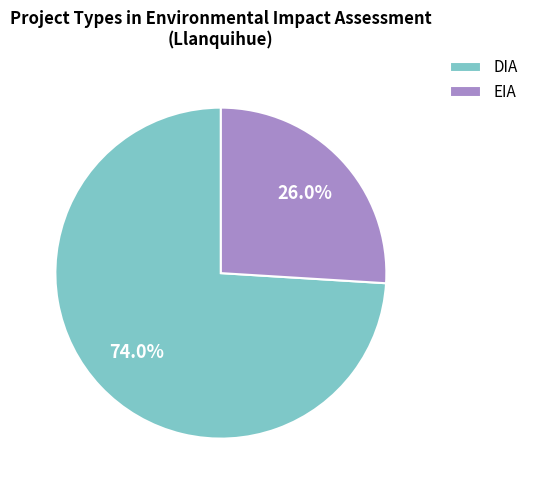

To the nearest percent, what is the average slice percentage?

50%